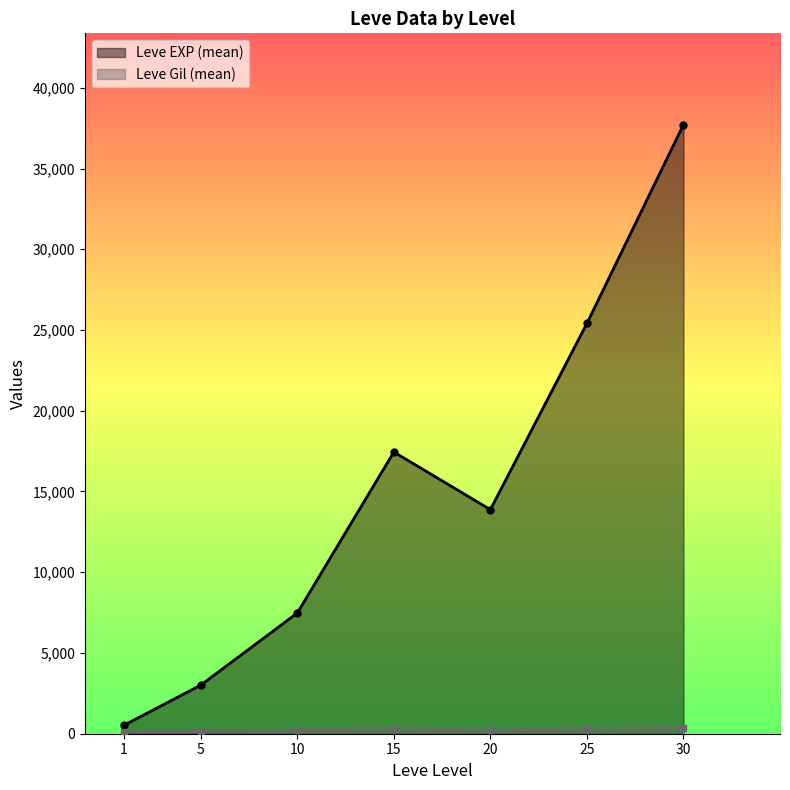

What is the greatest value displayed?

37715.0